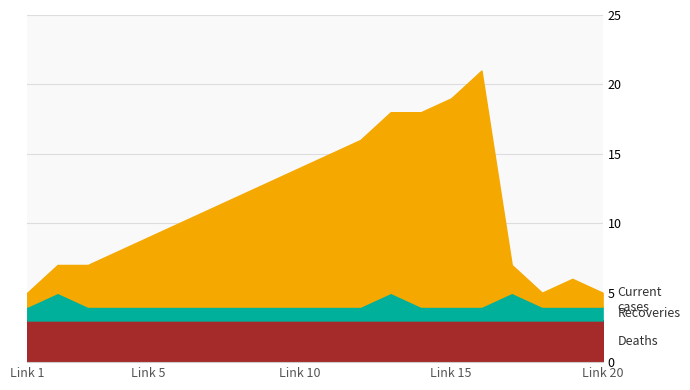

Does the chart display data point markers on the line(s)?

No